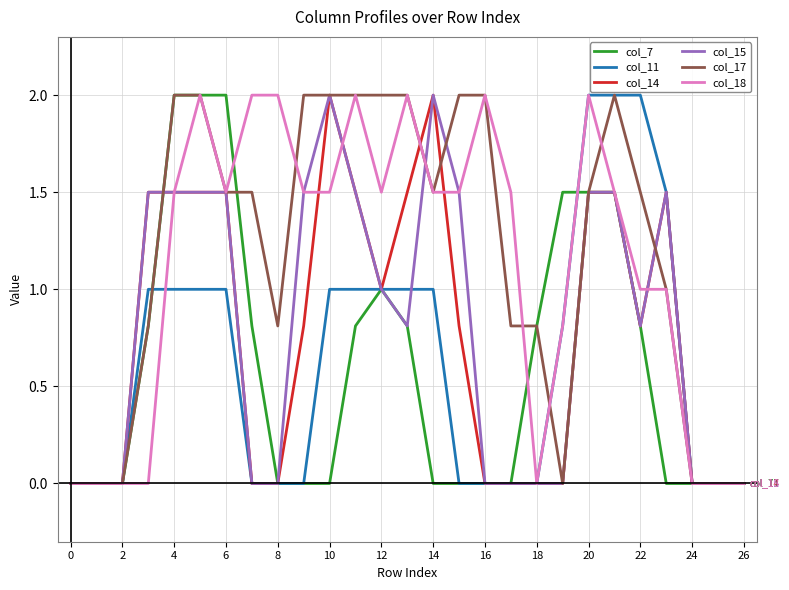

What is the maximum value shown in the chart?

2.0